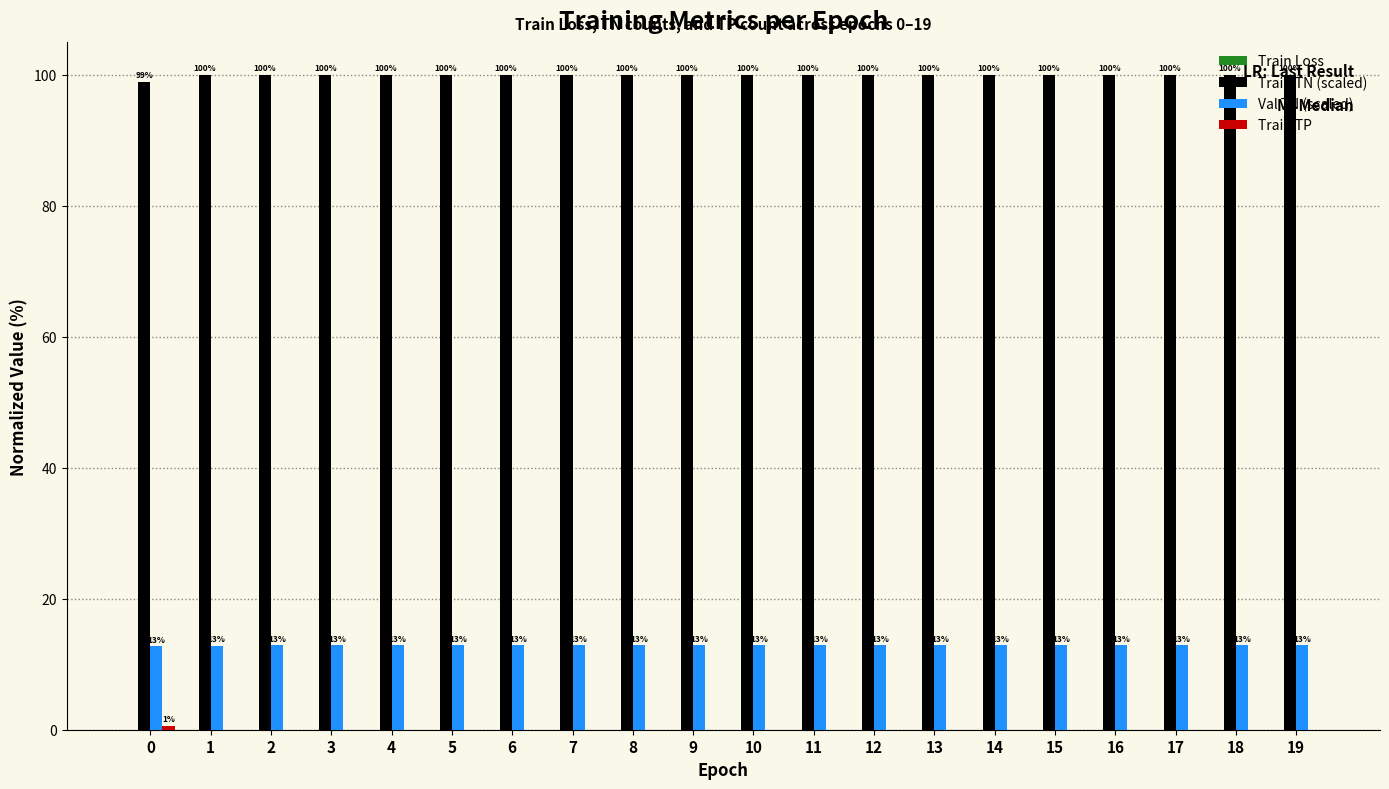

The value of Val TN (scaled) at 19 is 12.9. True or false?

True